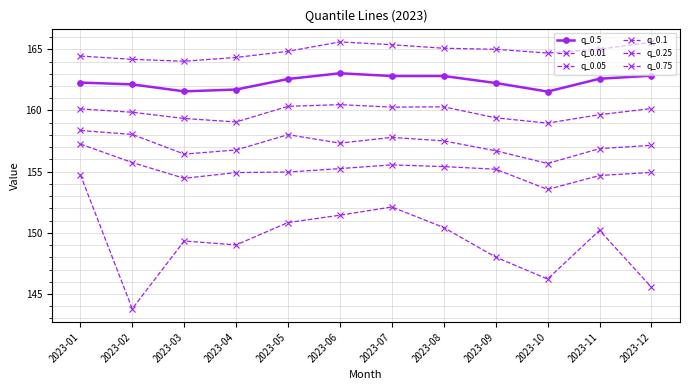

How many data points does each series have?

12